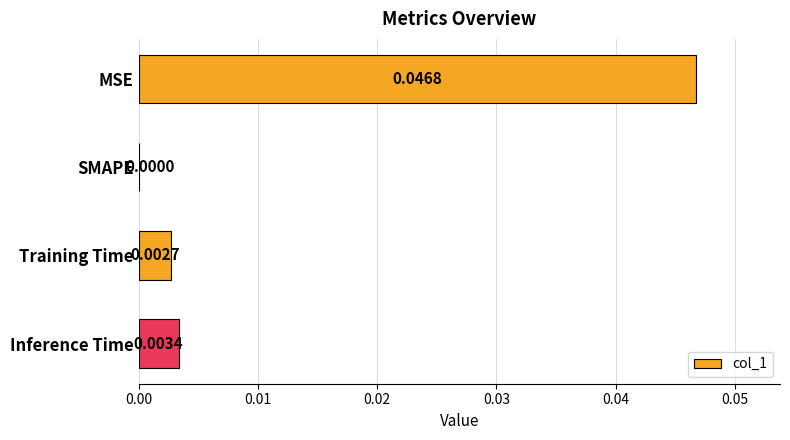

At which label is the value closest to 0?

SMAPE